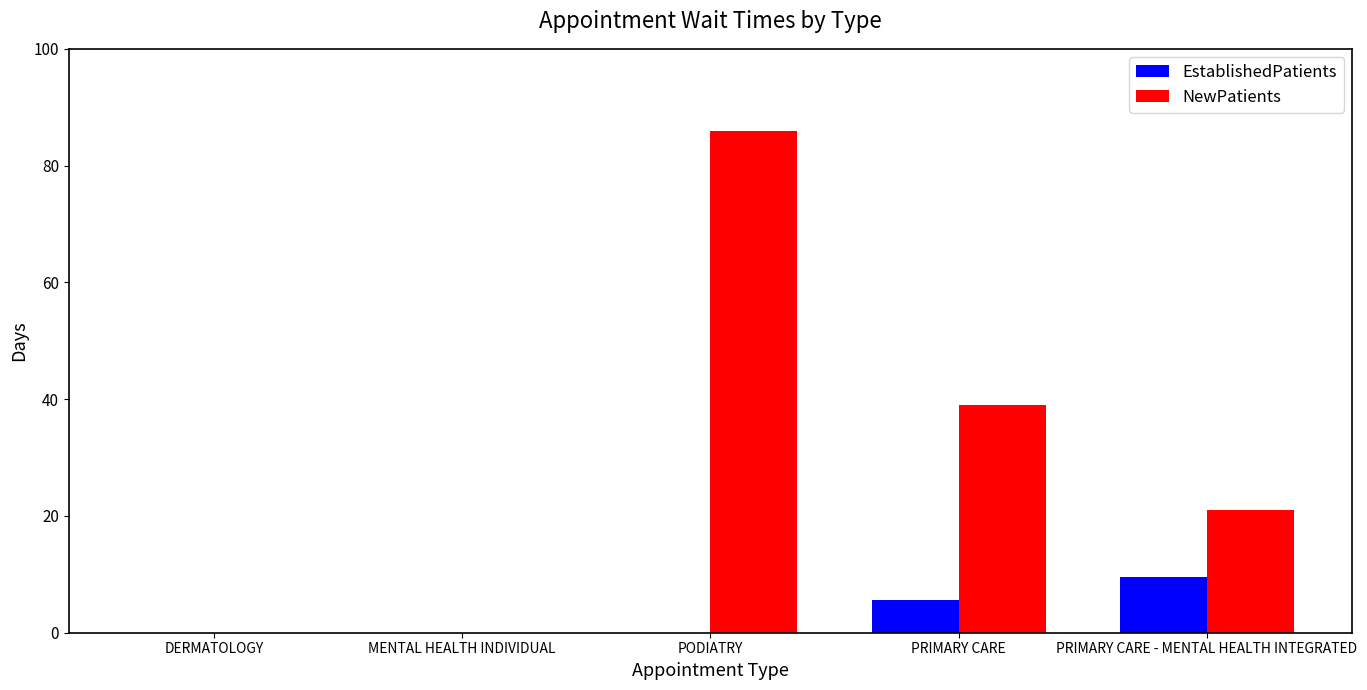

True or false: NewPatients has a value of 0.0 at MENTAL HEALTH INDIVIDUAL.

True